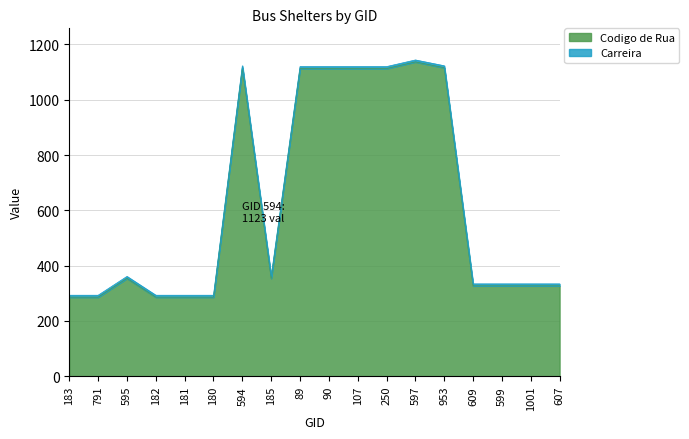

How many interior local peaks (higher than both neighbors) does the data have?

3